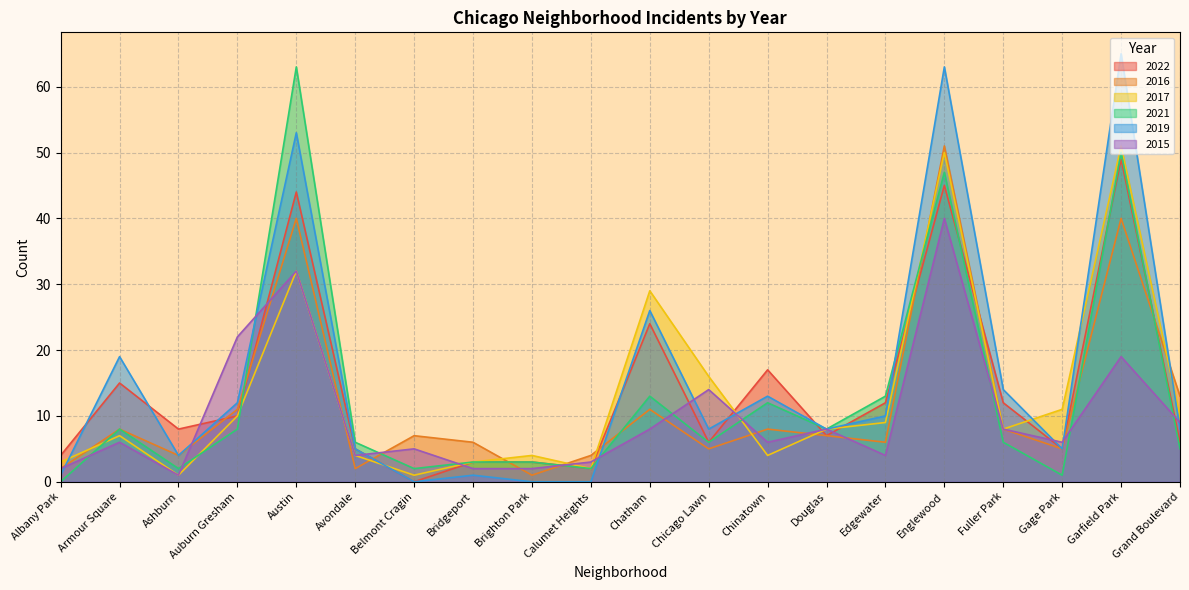

Which series has the largest range (max minus min)?

2019